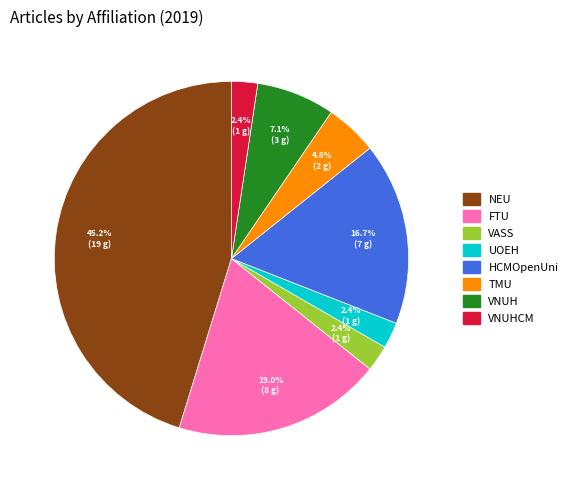

To the nearest percent, what is the average slice percentage?

12%